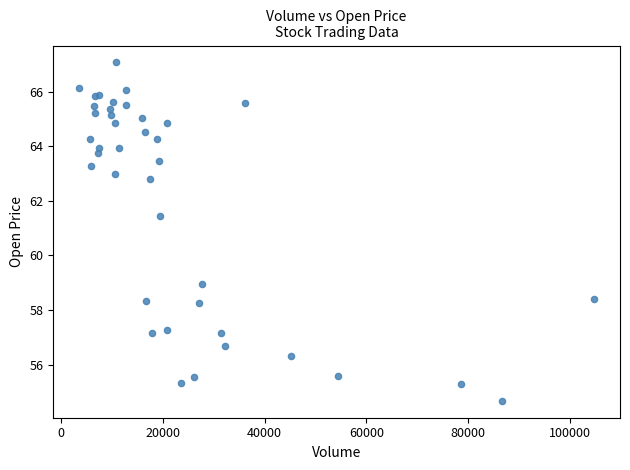

What Y value in the scatter plot is closest to 60?

59.0